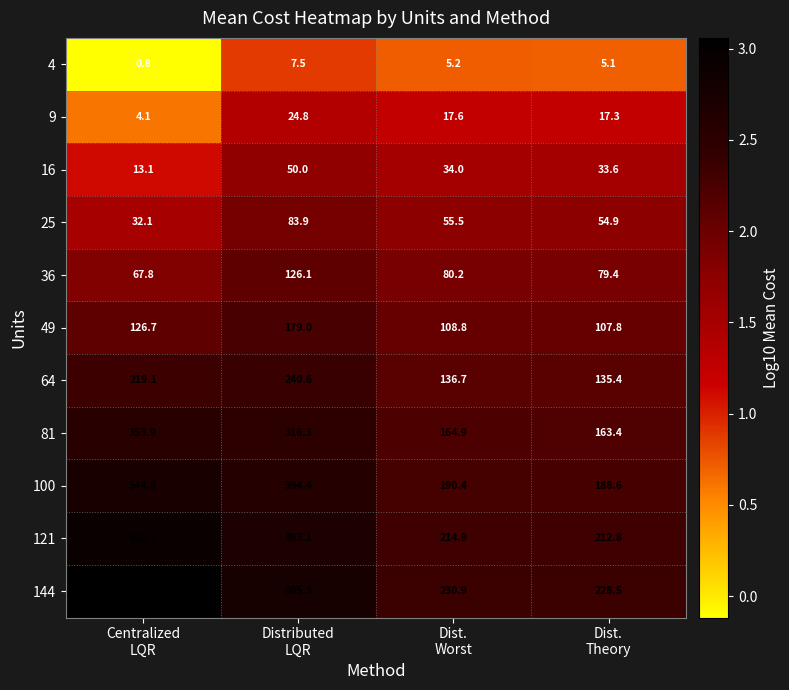

Which series has the widest spread of values?

144